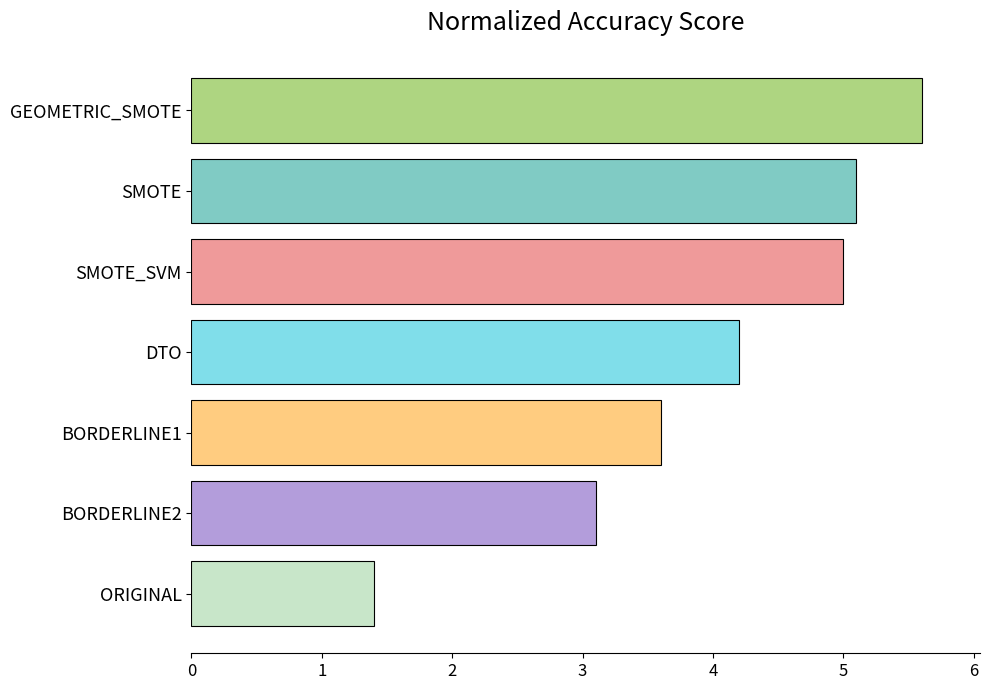

Which category has the lowest value across all series?

ORIGINAL